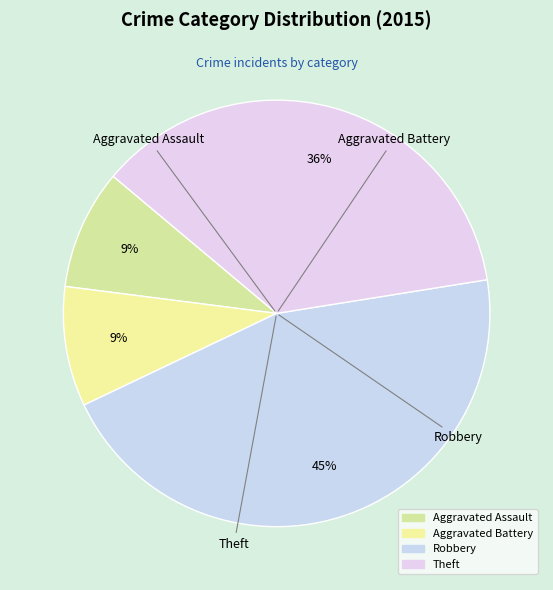

Is there a majority slice in this chart?

No